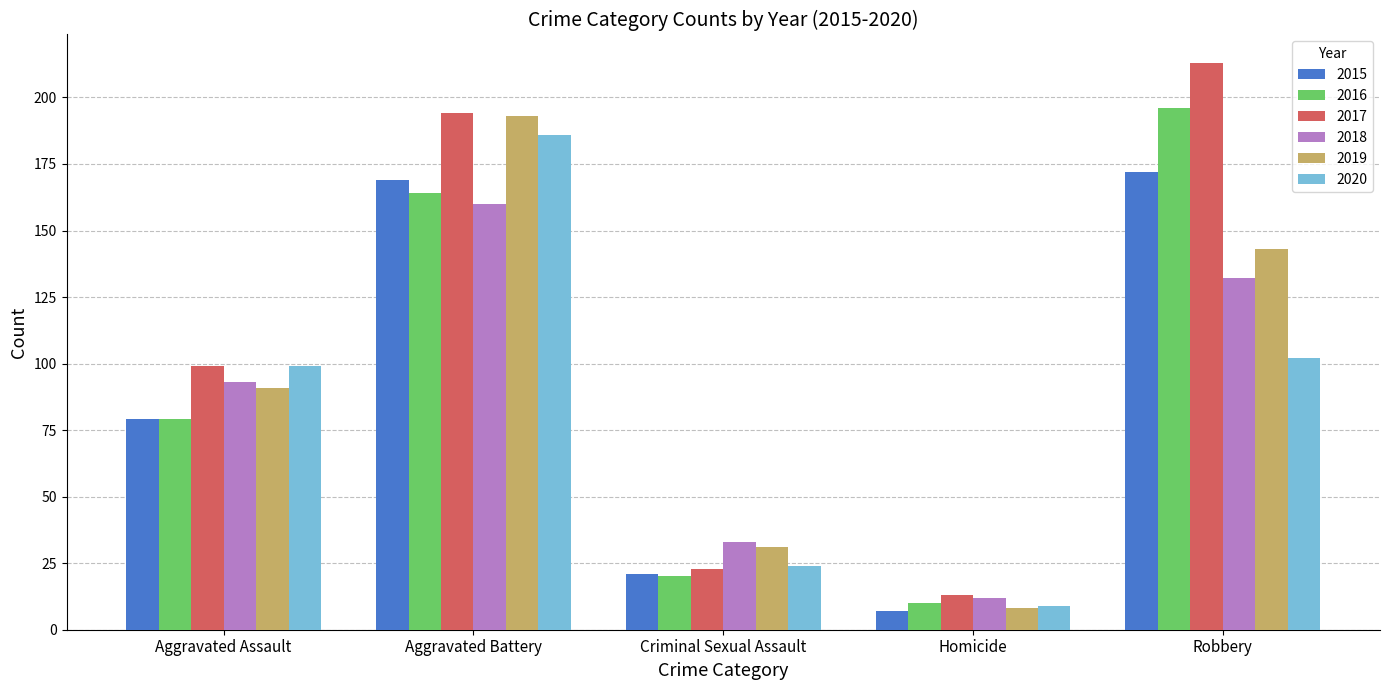

How many categories are shown in the chart?

5